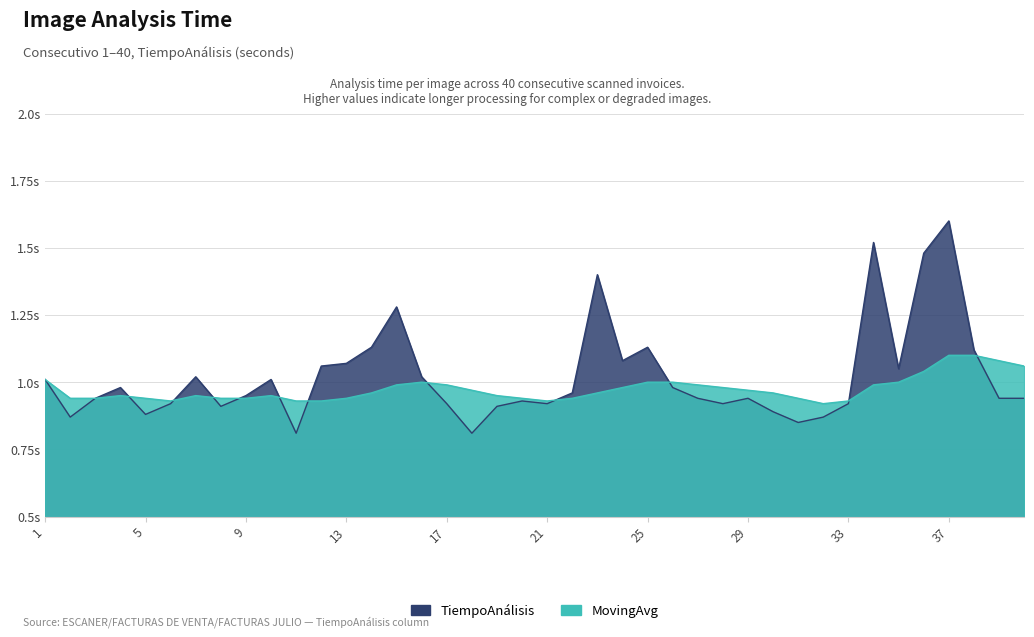

Rank the series by their average value, from lowest to highest.

MovingAvg, TiempoAnálisis